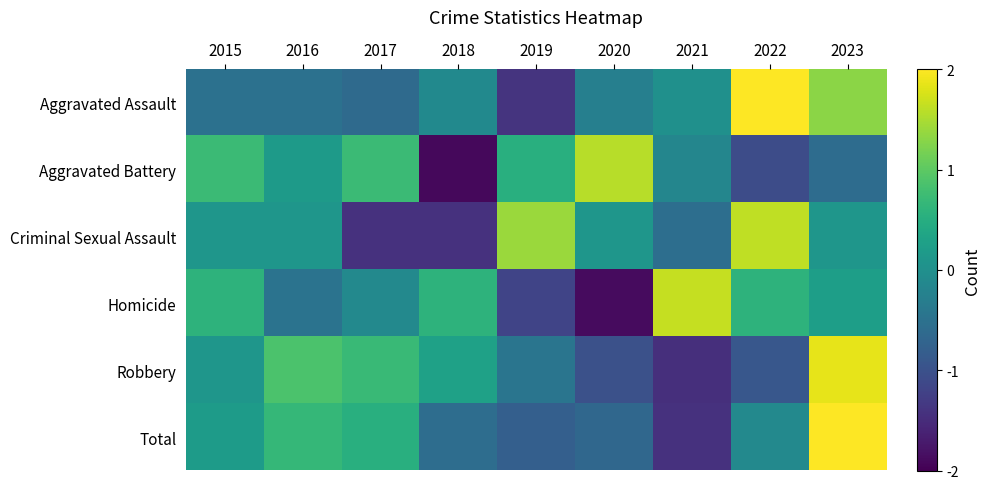

Reading left to right, list all the values displayed in this chart.

Aggravated Assault: 2015=-0.5	2016=-0.5	2017=-0.6	2018=-0.1	2019=-1.4	2020=-0.3	2021=0.0	2022=2.1	2023=1.3
Aggravated Battery: 2015=0.7	2016=0.2	2017=0.7	2018=-1.9	2019=0.5	2020=1.6	2021=-0.2	2022=-1.1	2023=-0.6
Criminal Sexual Assault: 2015=0.1	2016=0.1	2017=-1.4	2018=-1.4	2019=1.4	2020=0.1	2021=-0.6	2022=1.6	2023=0.1
Homicide: 2015=0.6	2016=-0.5	2017=-0.1	2018=0.6	2019=-1.2	2020=-1.9	2021=1.6	2022=0.6	2023=0.2
Robbery: 2015=0.1	2016=0.9	2017=0.7	2018=0.3	2019=-0.5	2020=-1.0	2021=-1.5	2022=-0.9	2023=1.9
Total: 2015=0.2	2016=0.7	2017=0.5	2018=-0.6	2019=-0.8	2020=-0.7	2021=-1.4	2022=-0.1	2023=2.2